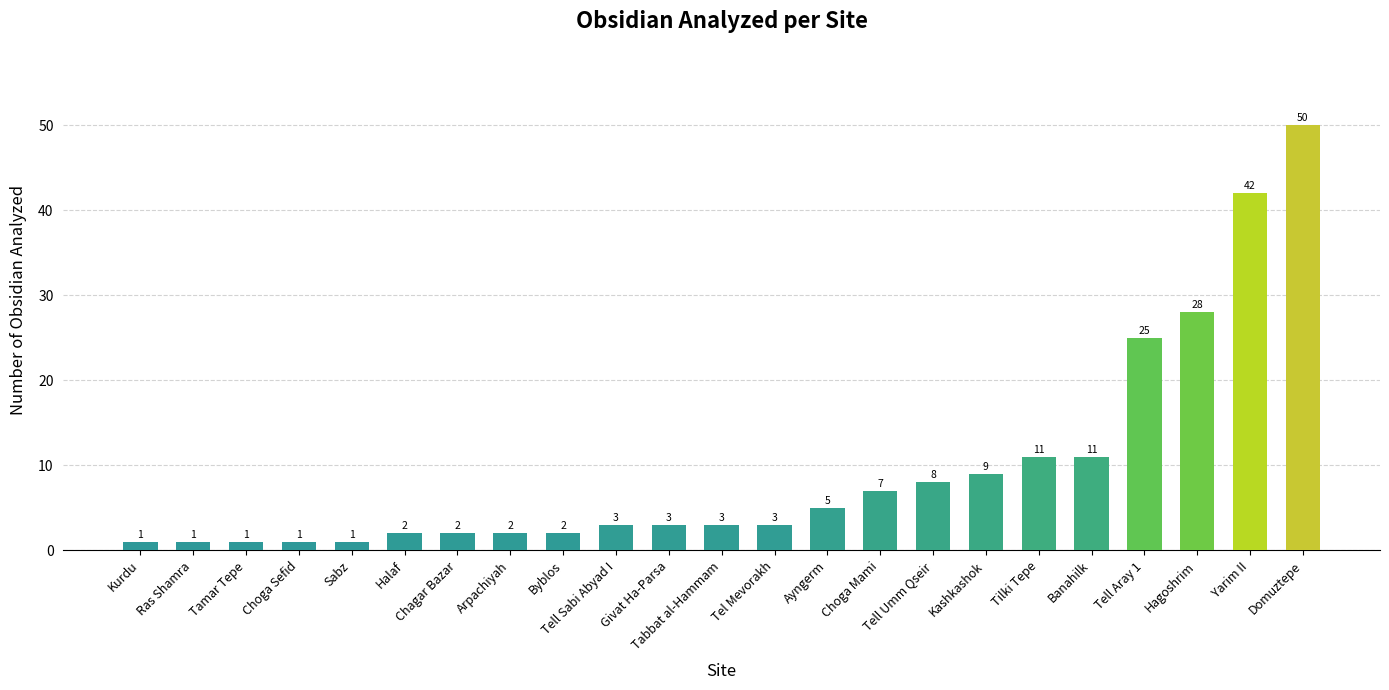

The value at Domuztepe is 30. True or false?

False